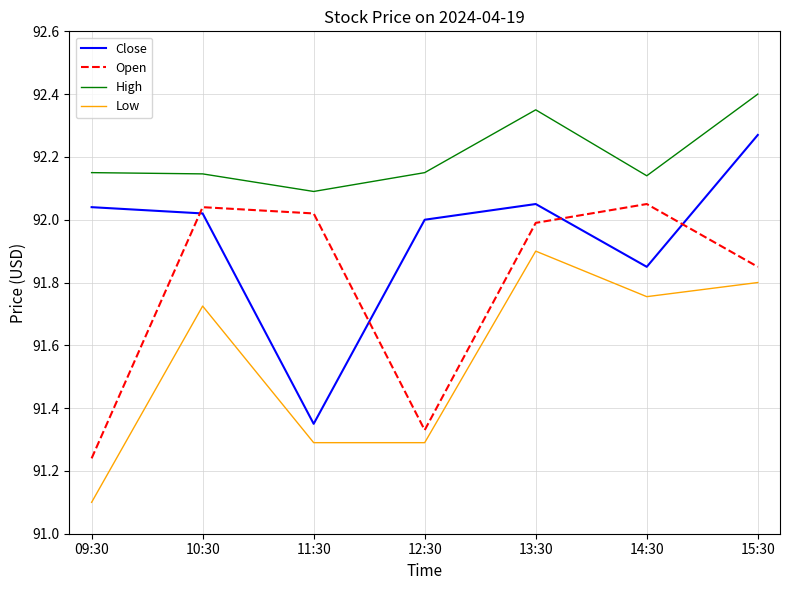

True or false: Open and High cross at least once.

False